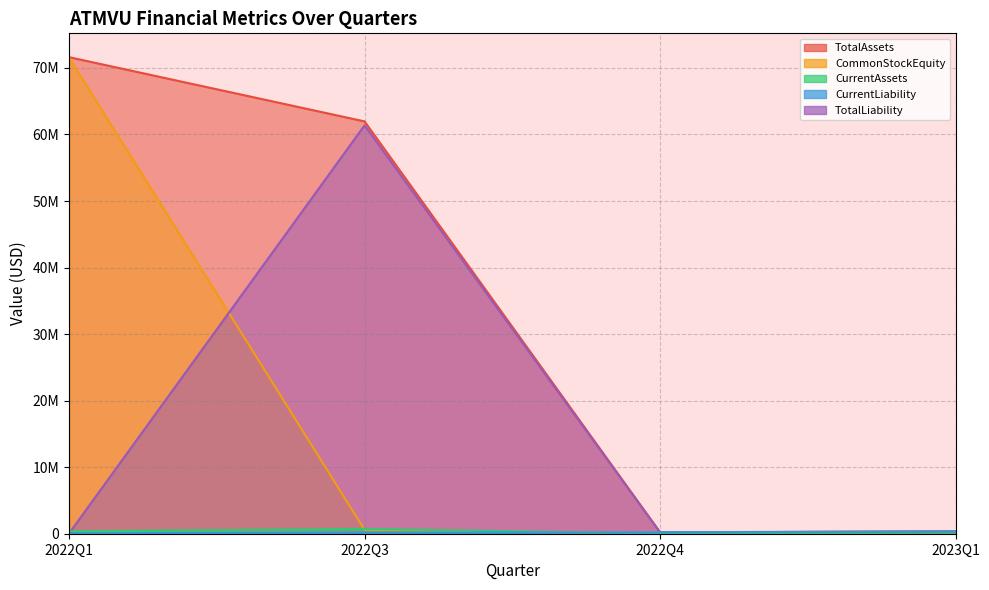

List the series in order of their peak value, highest first.

TotalAssets, CommonStockEquity, TotalLiability, CurrentAssets, CurrentLiability